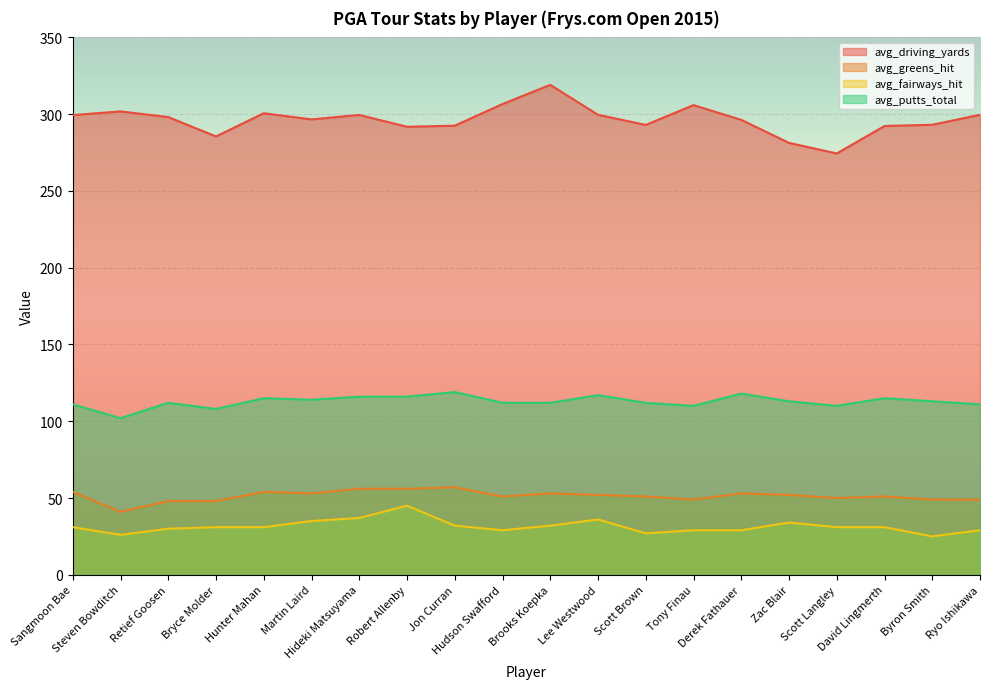

Which category has the highest value in the avg_putts_total series?

Jon Curran